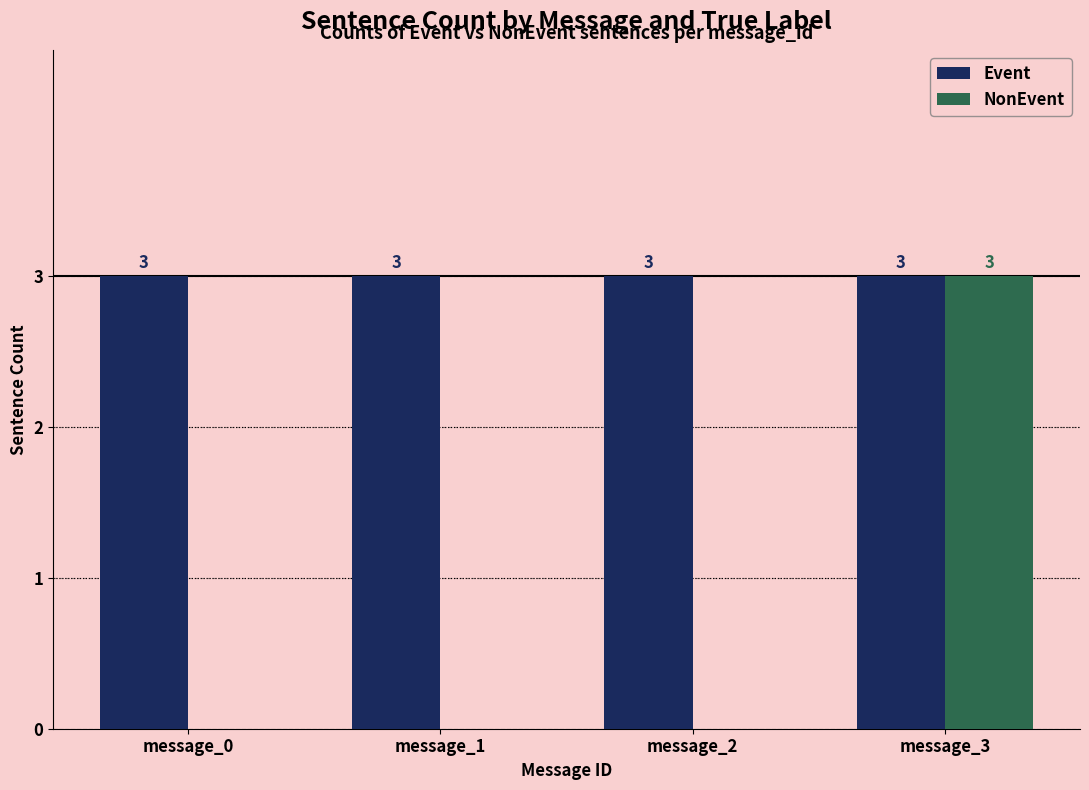

What is the approximate value of Event at message_2?

3